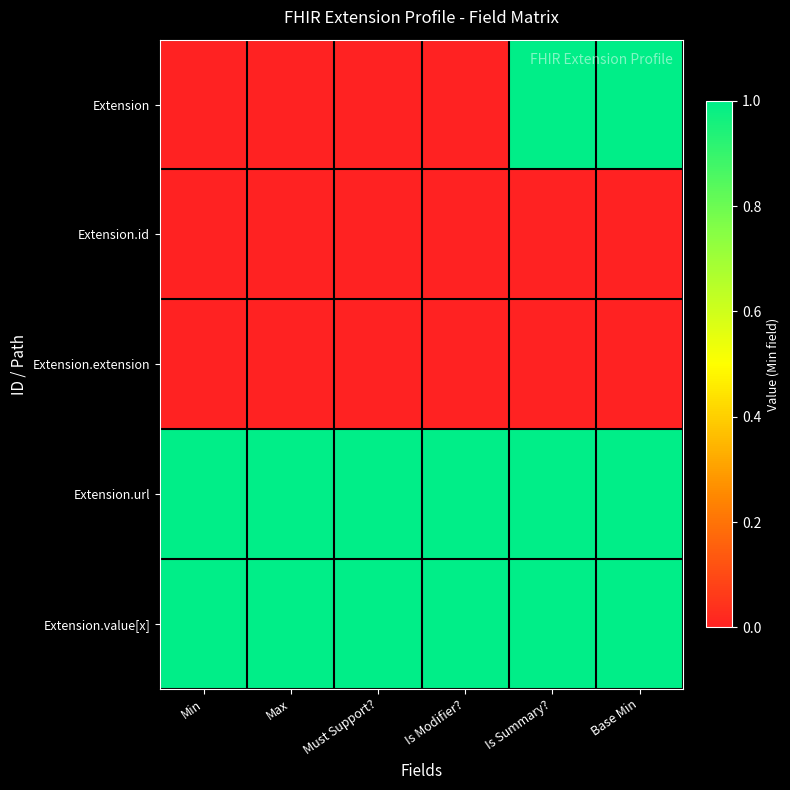

Reading right to left, list all the values displayed in this chart.

Extension: Base Min=1	Is Summary?=1	Is Modifier?=0	Must Support?=0	Max=0	Min=0
Extension.id: Base Min=0	Is Summary?=0	Is Modifier?=0	Must Support?=0	Max=0	Min=0
Extension.extension: Base Min=0	Is Summary?=0	Is Modifier?=0	Must Support?=0	Max=0	Min=0
Extension.url: Base Min=1	Is Summary?=1	Is Modifier?=1	Must Support?=1	Max=1	Min=1
Extension.value[x]: Base Min=1	Is Summary?=1	Is Modifier?=1	Must Support?=1	Max=1	Min=1